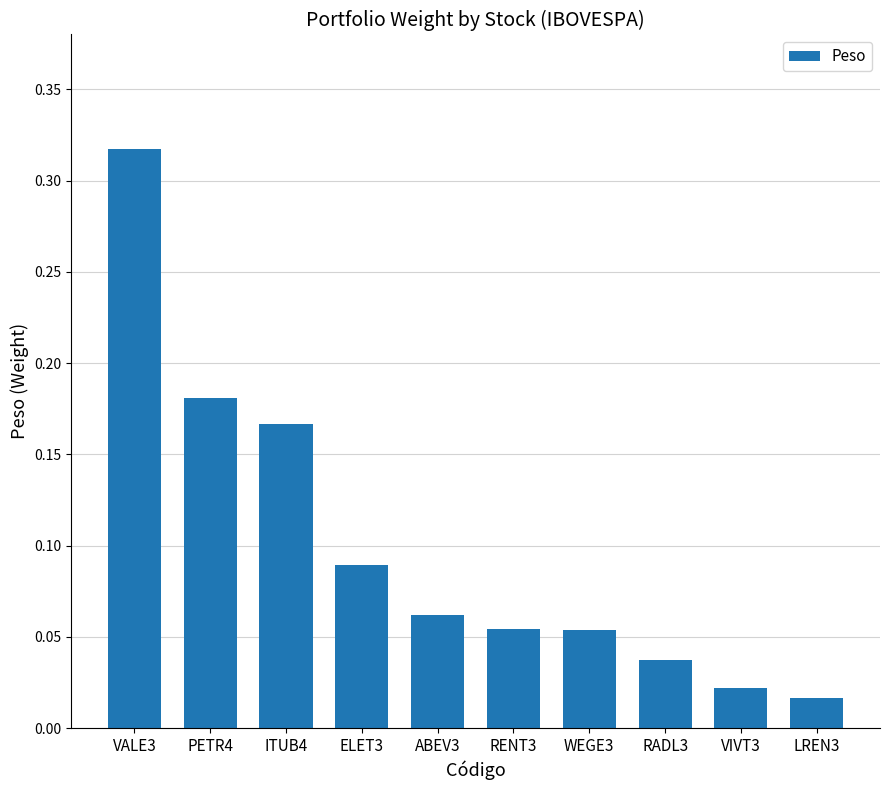

How many distinct data groups are displayed?

1